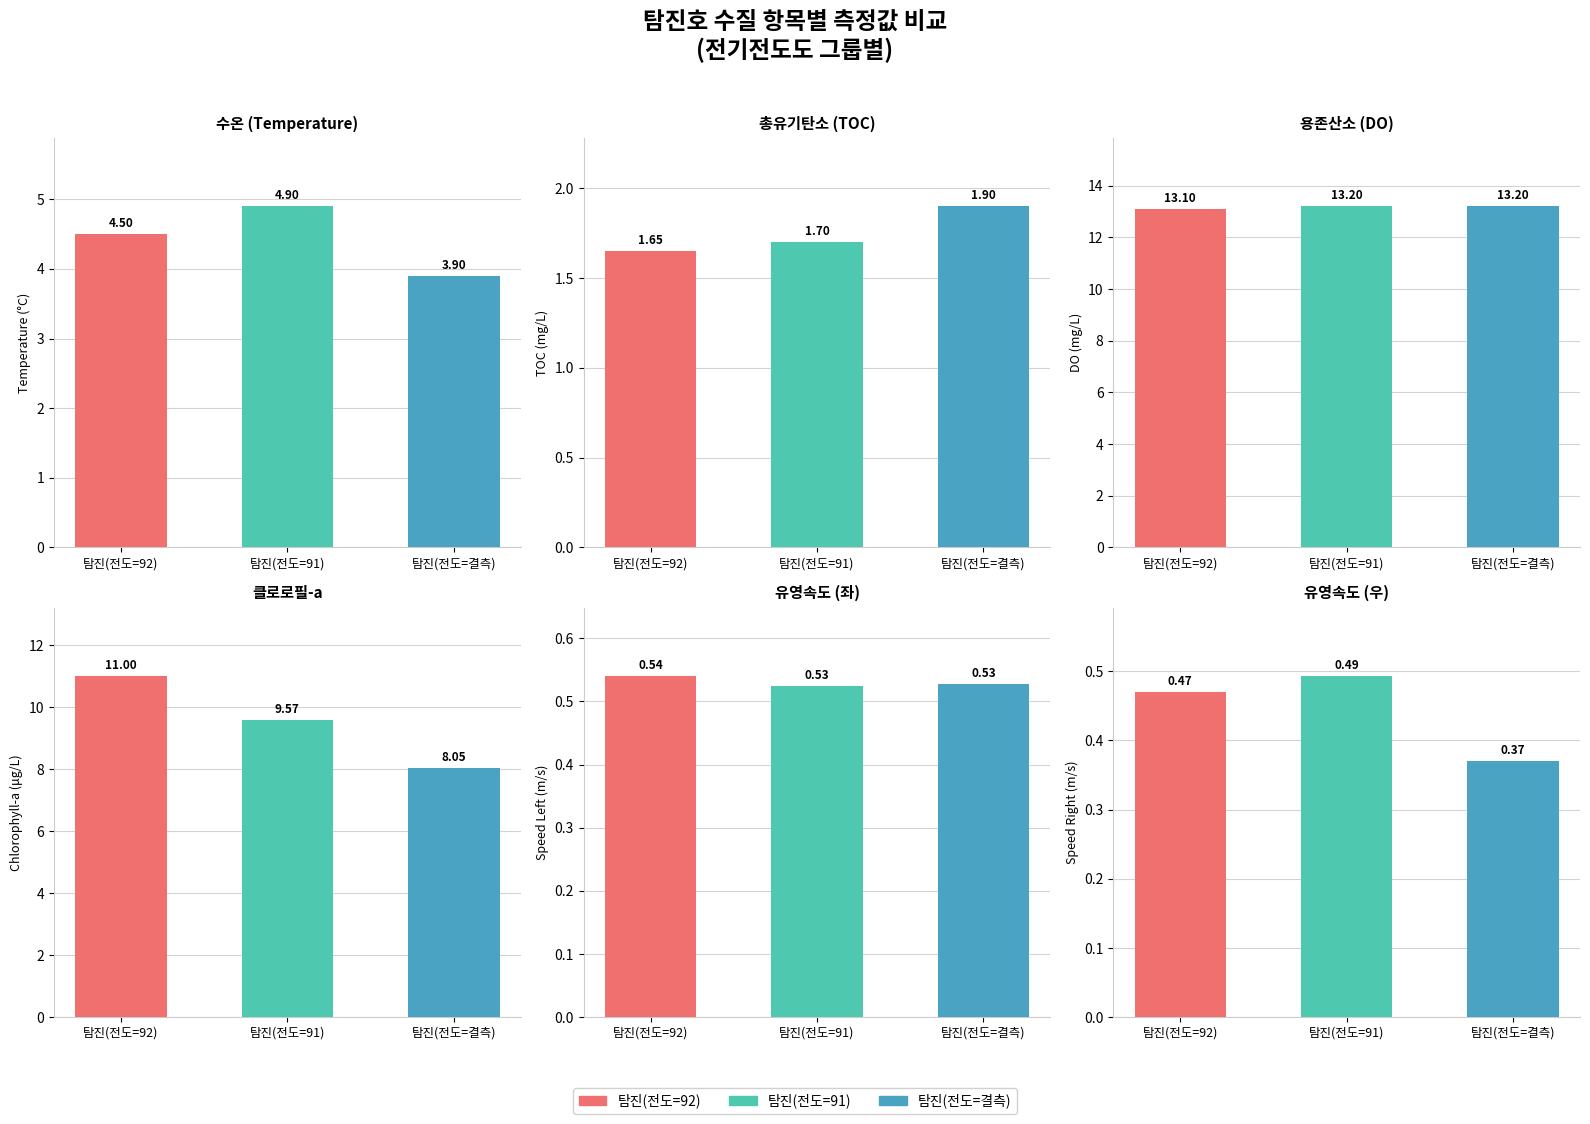

At 탐진(전도=92), list the series in order from smallest to largest.

유영속도(우), 유영속도(좌), 총유기탄소, 수온, 클로로필-a, 용존산소